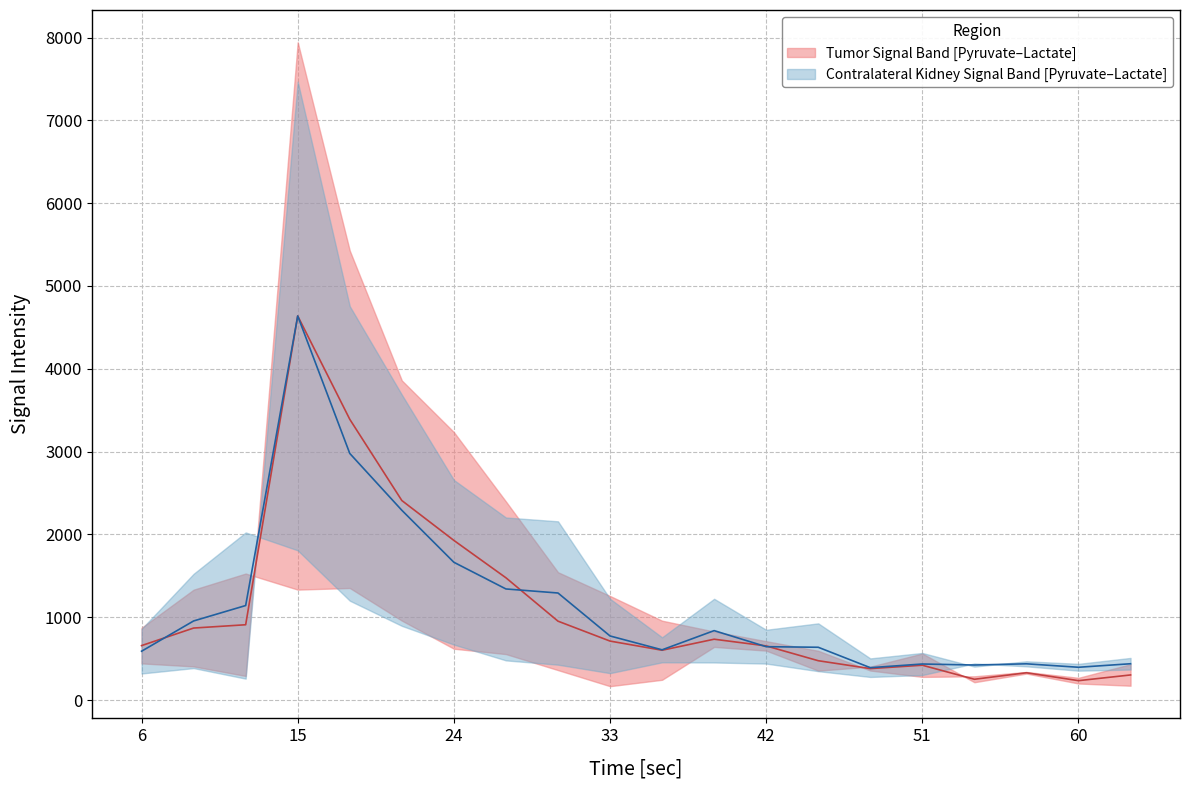

Reading right to left, what are all the values shown in this chart?

Tumor_Lactate: 19=432.8	18=268.0	17=339.0	16=286.4	15=279.1	14=356.0	13=594.5	12=710.4	11=827.1	10=958.1	9=1256.6	8=1543.4	7=2397.7	6=3235.6	5=3859.3	4=5427.3	3=7943.9	2=290.7	1=405.9	0=442.4
Tumor_Pyruvate: 19=172.7	18=199.6	17=319.3	16=214.8	15=561.4	14=403.1	13=354.8	12=596.5	11=641.5	10=244.3	9=167.0	8=361.2	7=554.7	6=619.5	5=959.1	4=1352.9	3=1333.2	2=1527.3	1=1332.5	0=871.9
Contrlateral_Lactate: 19=508.3	18=436.8	17=467.6	16=403.7	15=568.1	14=502.5	13=925.7	12=848.2	11=1222.4	10=757.1	9=1222.5	8=2158.1	7=2204.0	6=2657.5	5=3687.6	4=4755.8	3=7467.8	2=258.3	1=385.5	0=320.4
Contrlateral_Pyruvate: 19=367.8	18=354.3	17=406.8	16=441.6	15=301.7	14=278.5	13=348.4	12=440.1	11=453.5	10=455.4	9=324.6	8=426.7	7=478.5	6=669.5	5=895.6	4=1199.6	3=1807.4	2=2023.7	1=1524.2	0=858.3